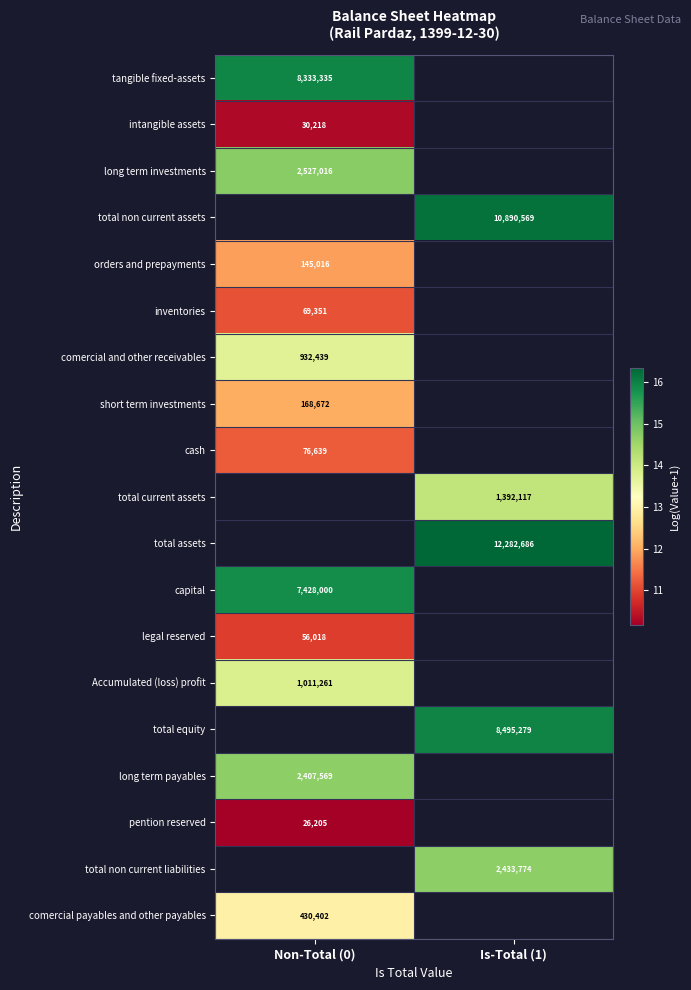

Is it true that comercial and other receivables equals 13.7 at Non-Total (0)?

True